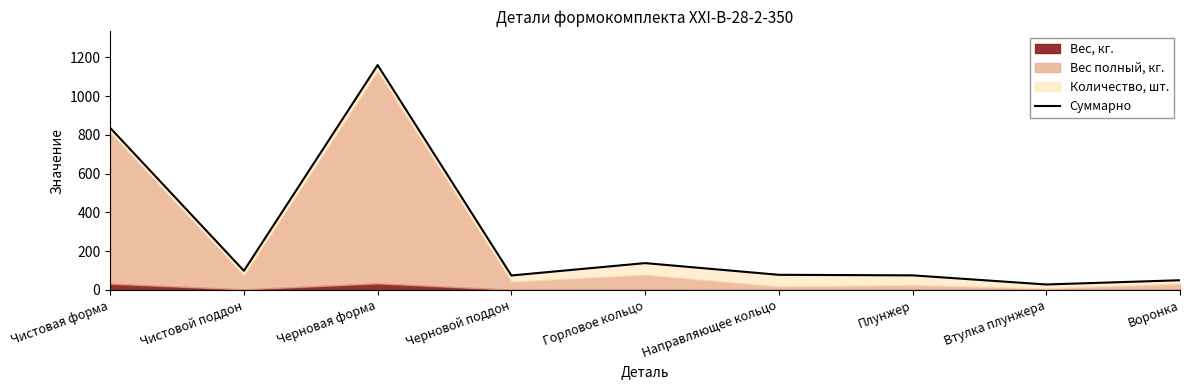

Where does the data first go above 78?

Чистовая форма